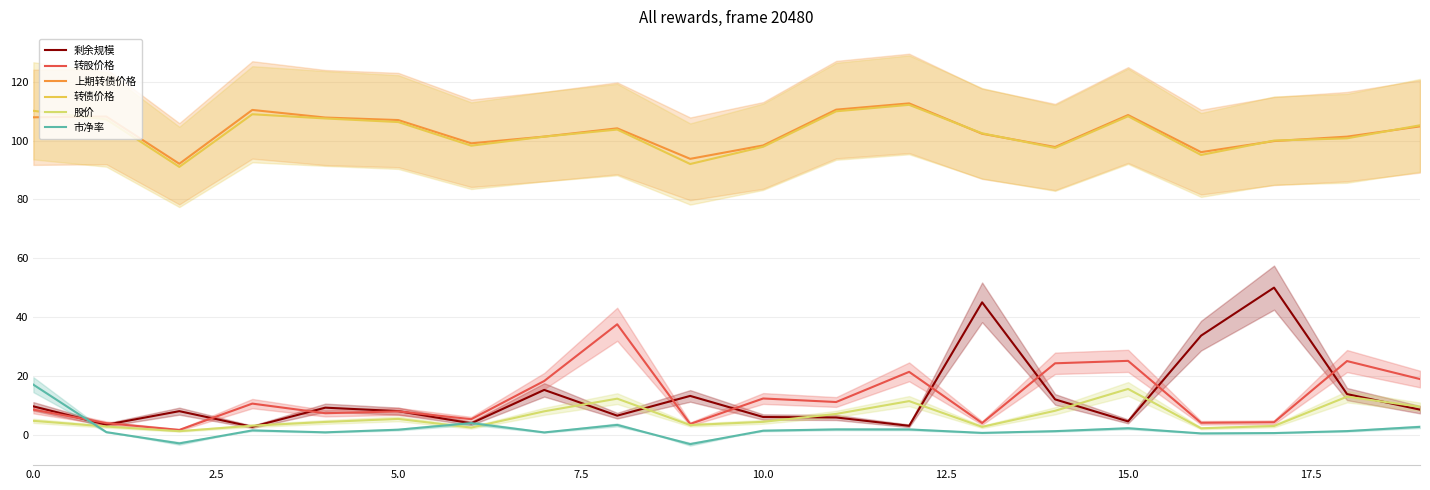

What is the minimum value for 转债价格?

91.1